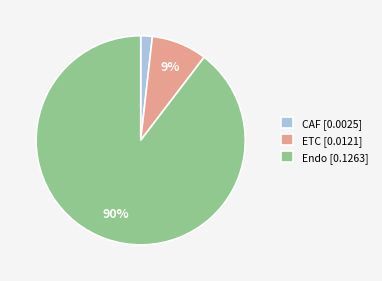

Rank the categories by value from highest to lowest.

Endo, ETC, CAF